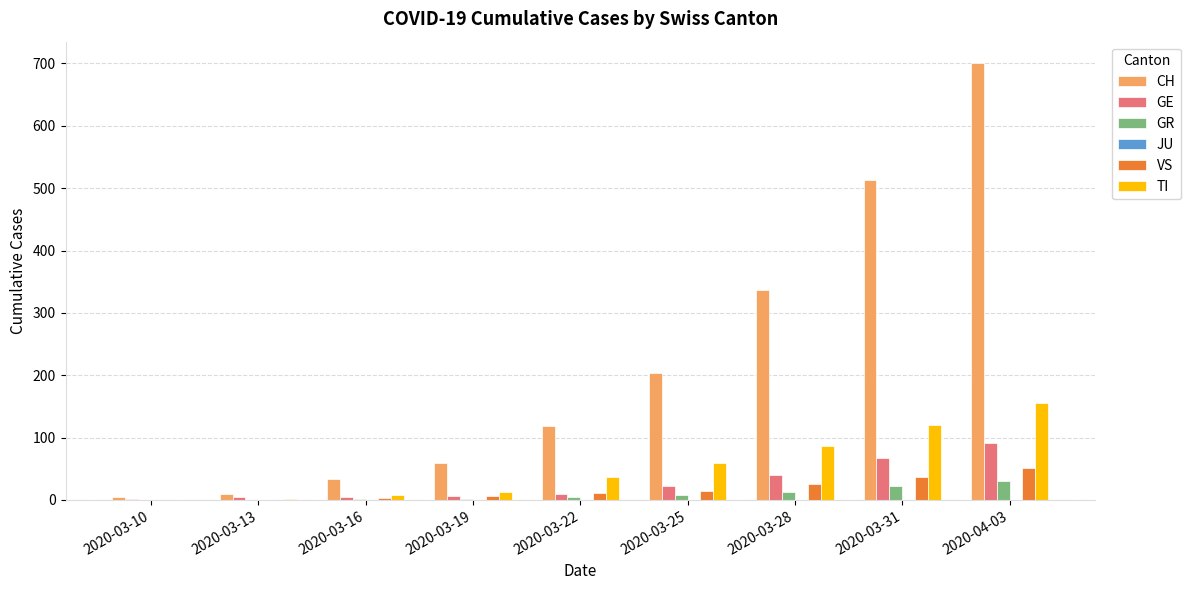

At which label is GE closest to 46?

2020-03-28